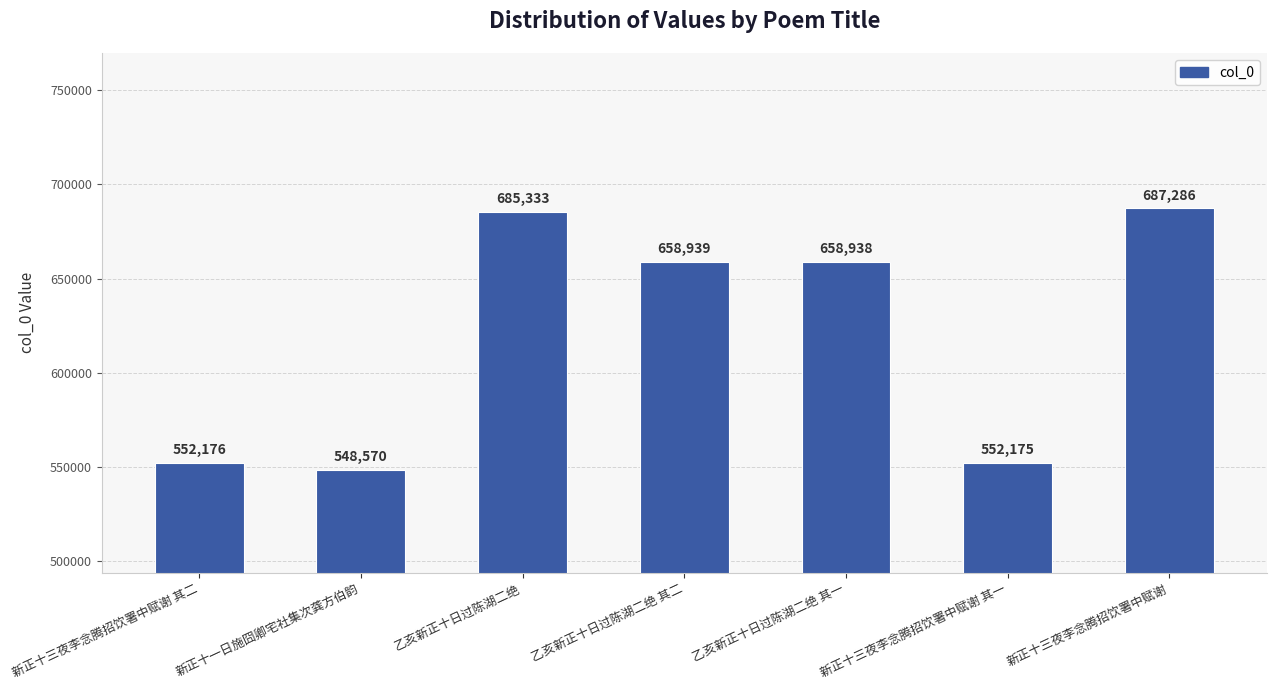

List the labels in order of value, smallest first.

新正十一日施囧卿宅社集次龚方伯韵, 新正十三夜李念腾招饮署中赋谢 其一, 新正十三夜李念腾招饮署中赋谢 其二, 乙亥新正十日过陈湖二绝 其一, 乙亥新正十日过陈湖二绝 其二, 乙亥新正十日过陈湖二绝, 新正十三夜李念腾招饮署中赋谢